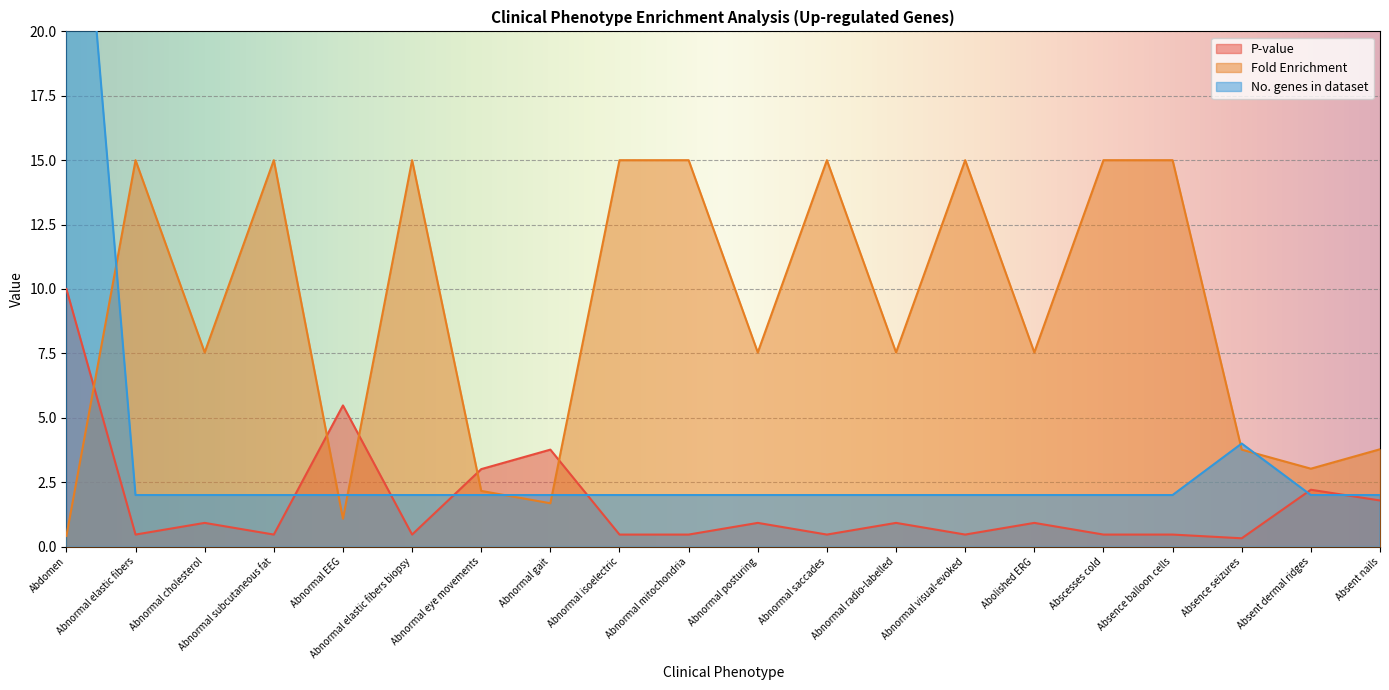

True or false: No. genes in dataset has a value of 0.8 at Abnormal elastic fibers.

False